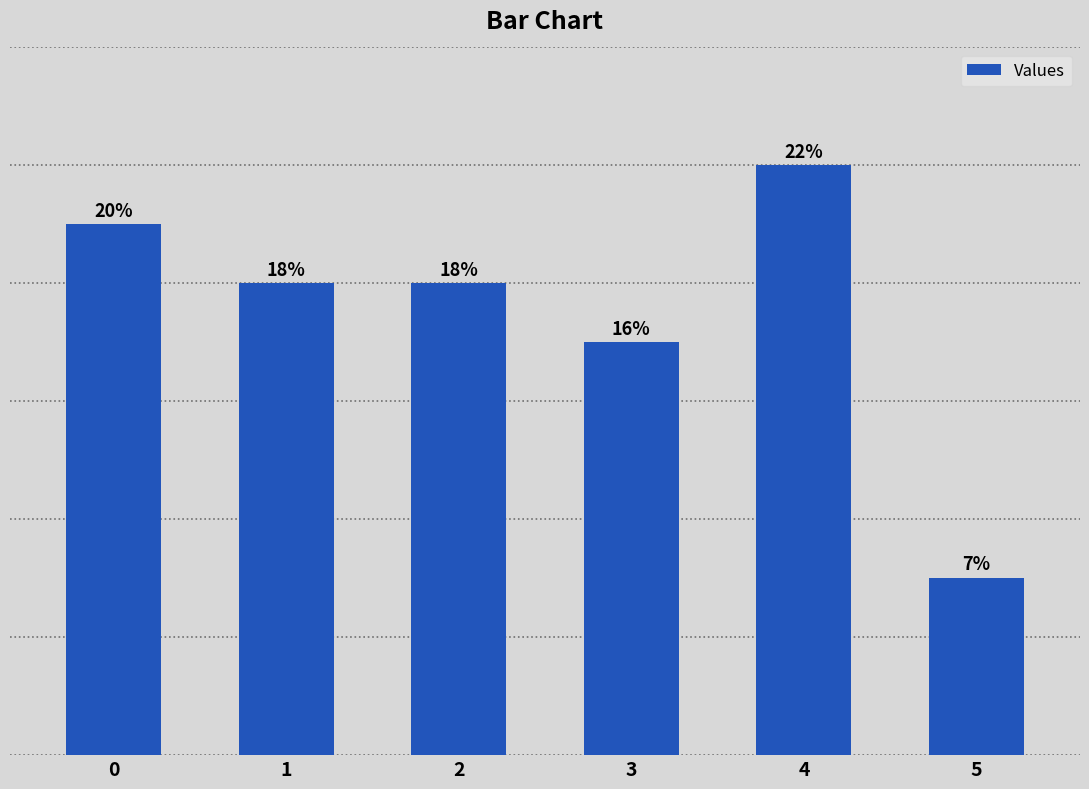

Does the chart contain any negative values?

No